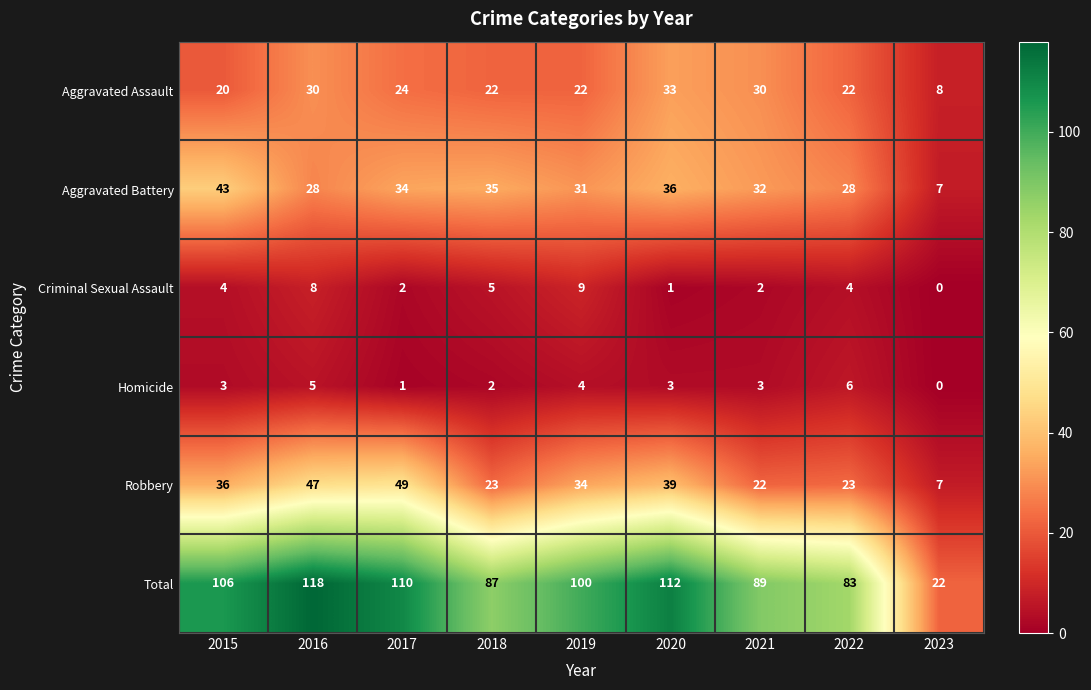

At how many categories does at least one series exceed 40?

8